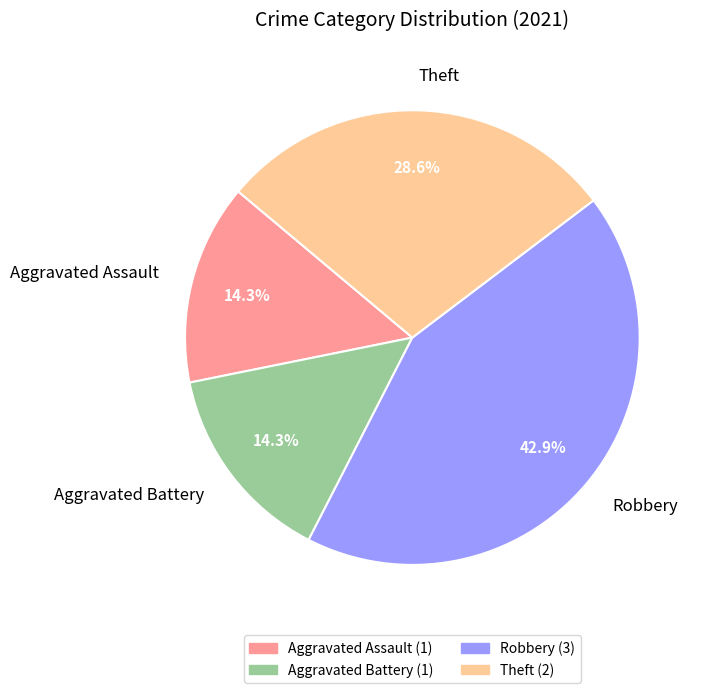

To the nearest percent, what is the combined percentage of Aggravated Battery and Theft?

43%